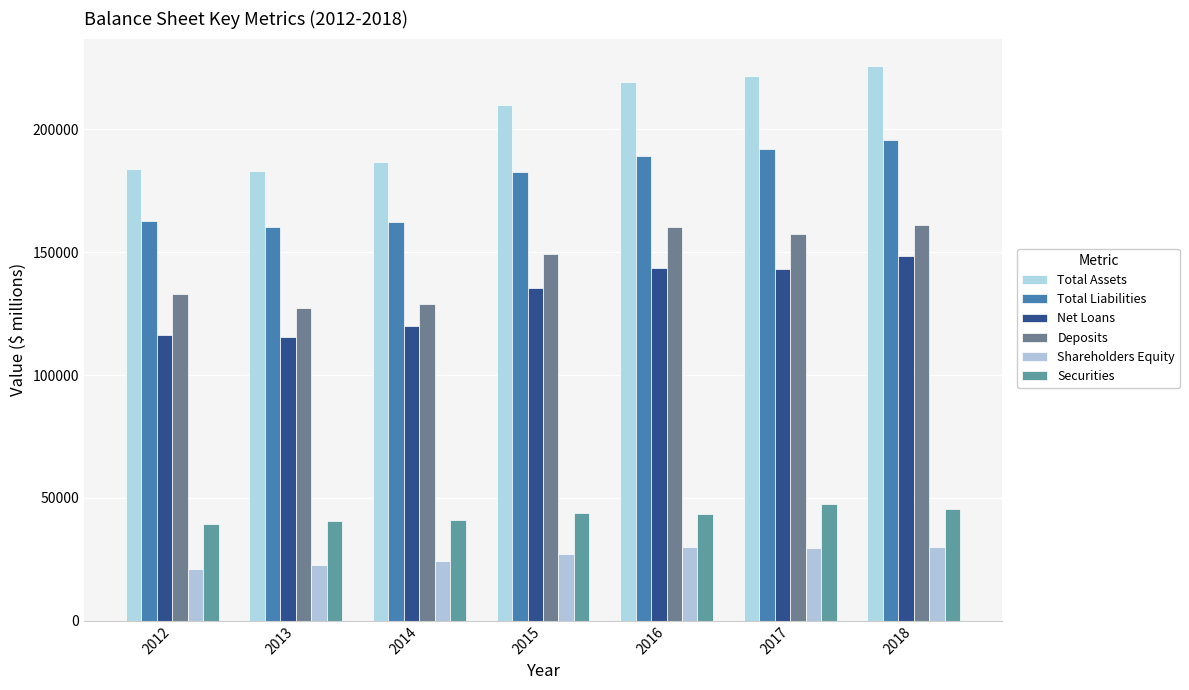

What is the approximate value of Total Liabilities at 2017, to the nearest 100?

191900